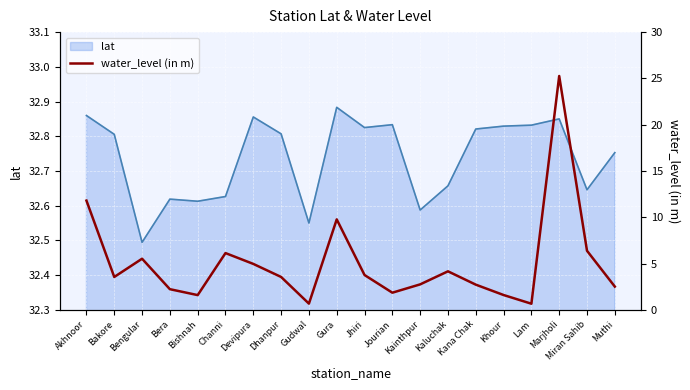

How many interior local valleys (lower than both neighbors) does the data have?

5